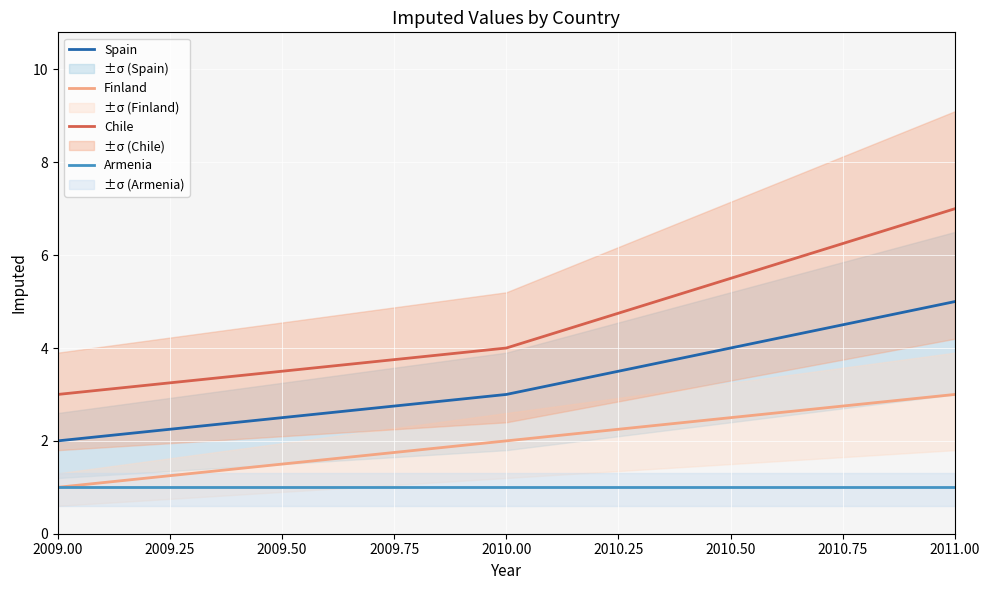

How many data points does each series have?

3